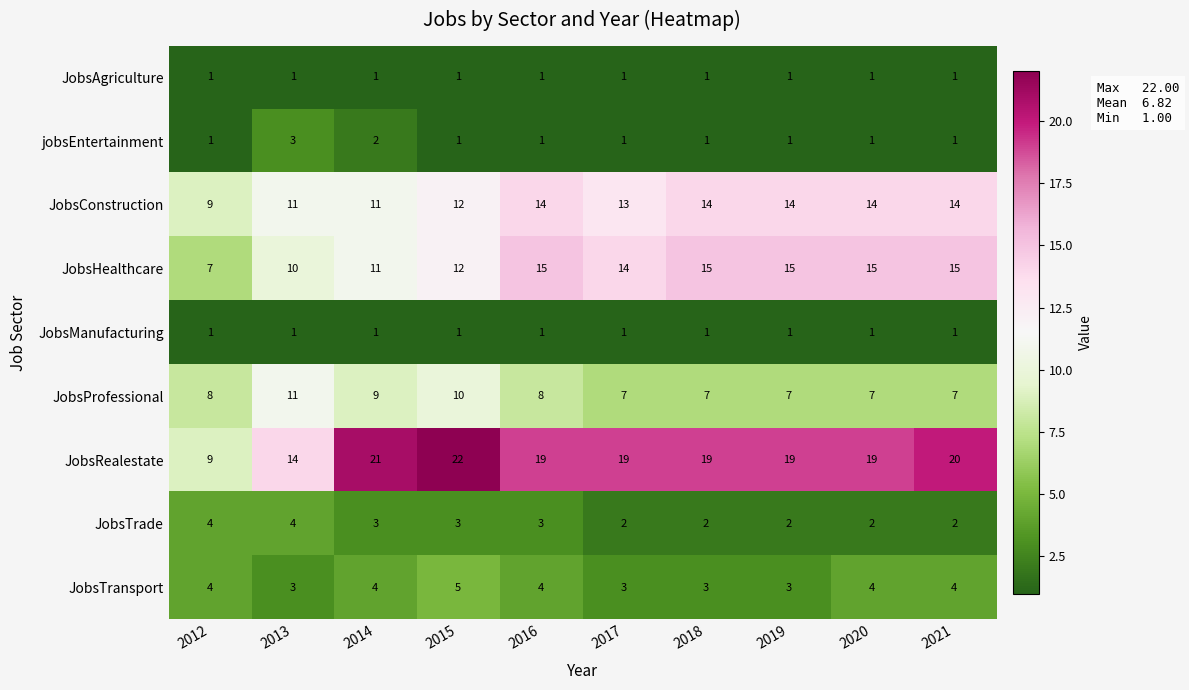

Is it true that JobsAgriculture equals 2 at 2021?

False